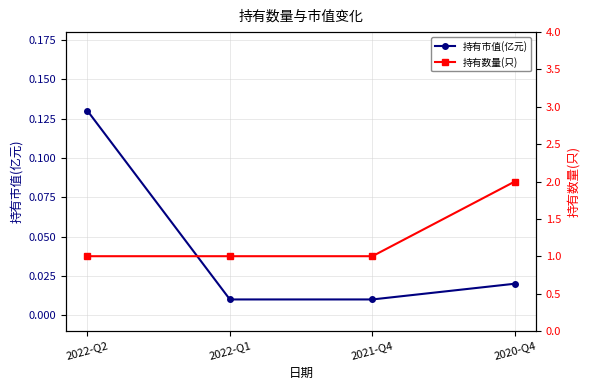

Is it true that 持有市值(亿元) equals 0.0 at 2022-Q1?

False